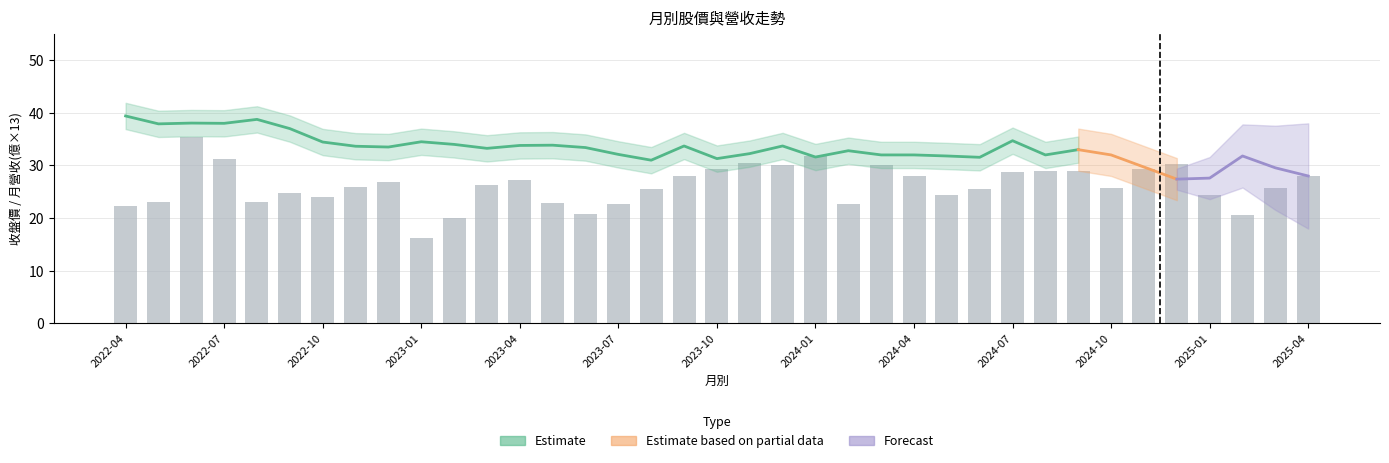

Count the number of data series in this chart.

3